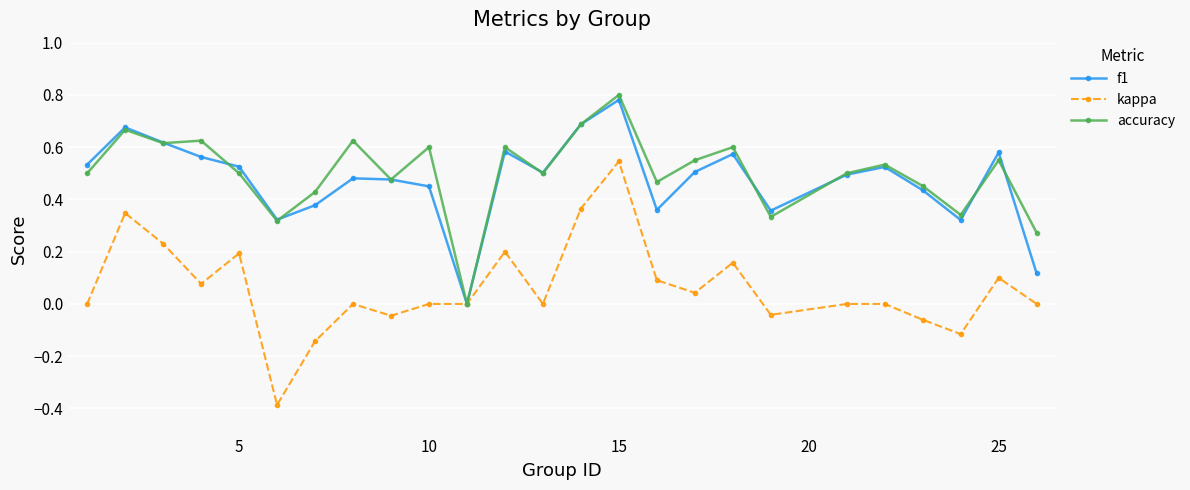

What is the minimum value shown in the chart?

-0.4